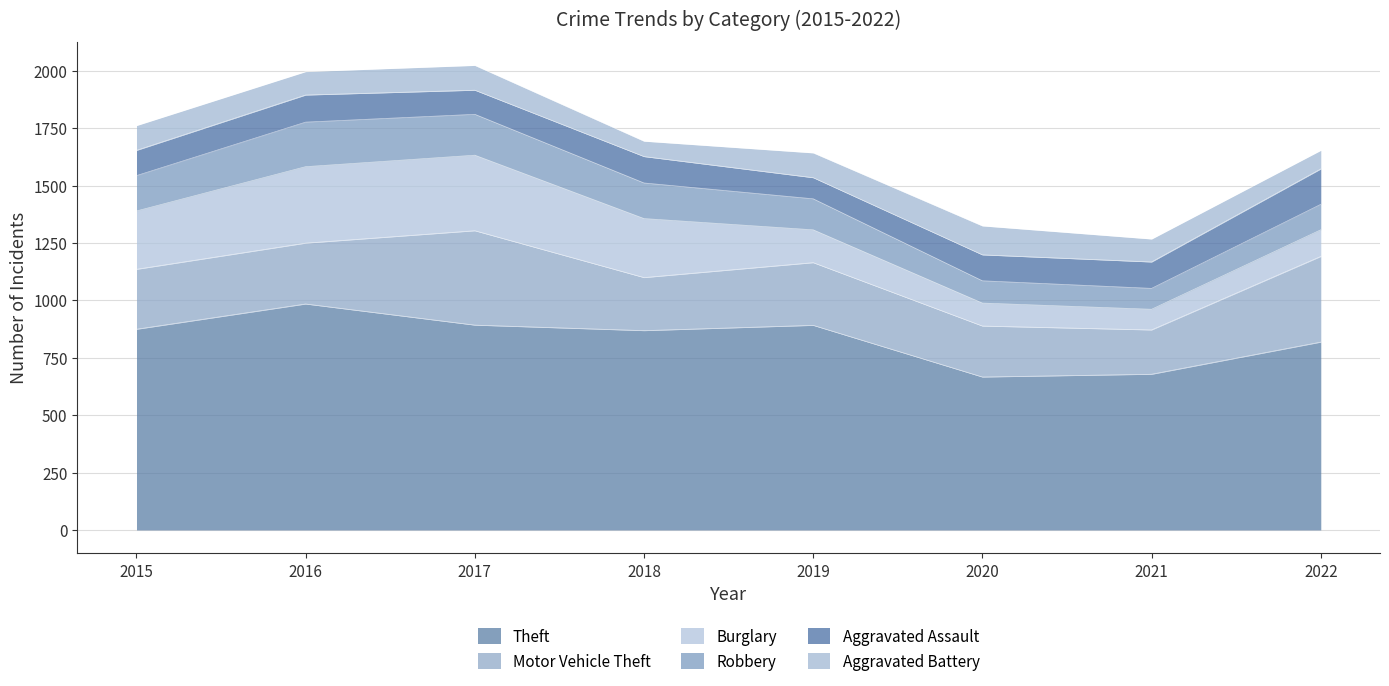

Between 2021 and 2020, which is larger?

2021